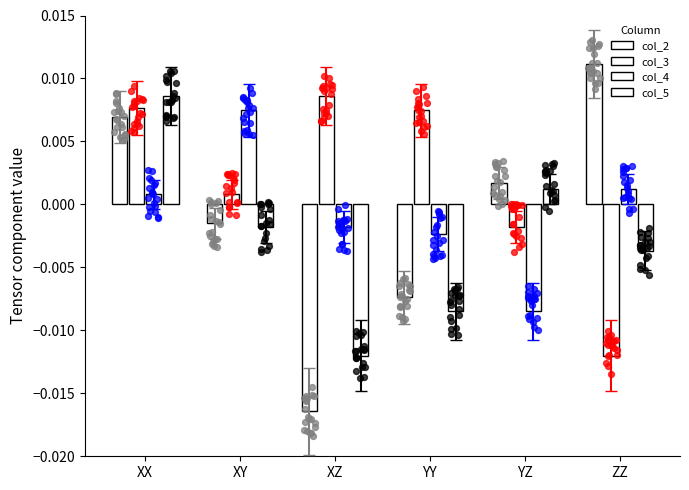

Which series reaches the minimum Y coordinate?

col_2